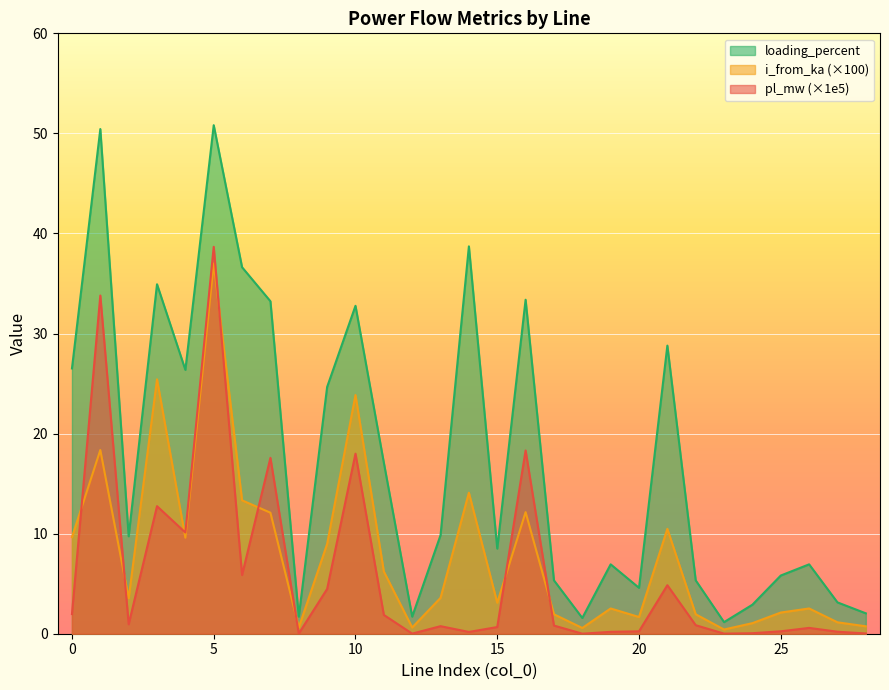

At which category is the sum across all series the highest?

5